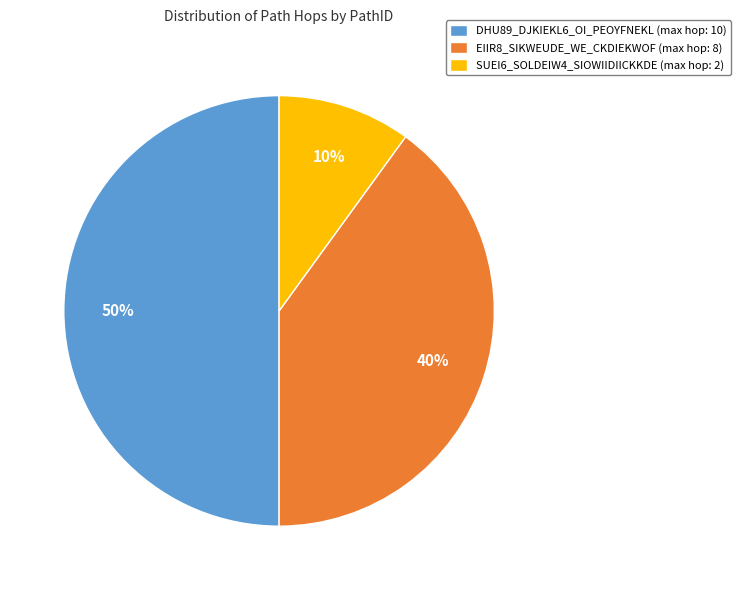

To the nearest percent, what percentage of the pie is DHU89_DJKIEKL6_OI_PEOYFNEKL?

50%